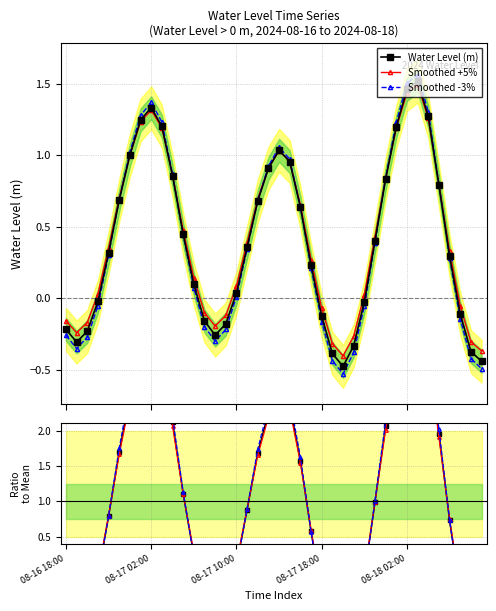

At how many categories does at least one series exceed 2?

13